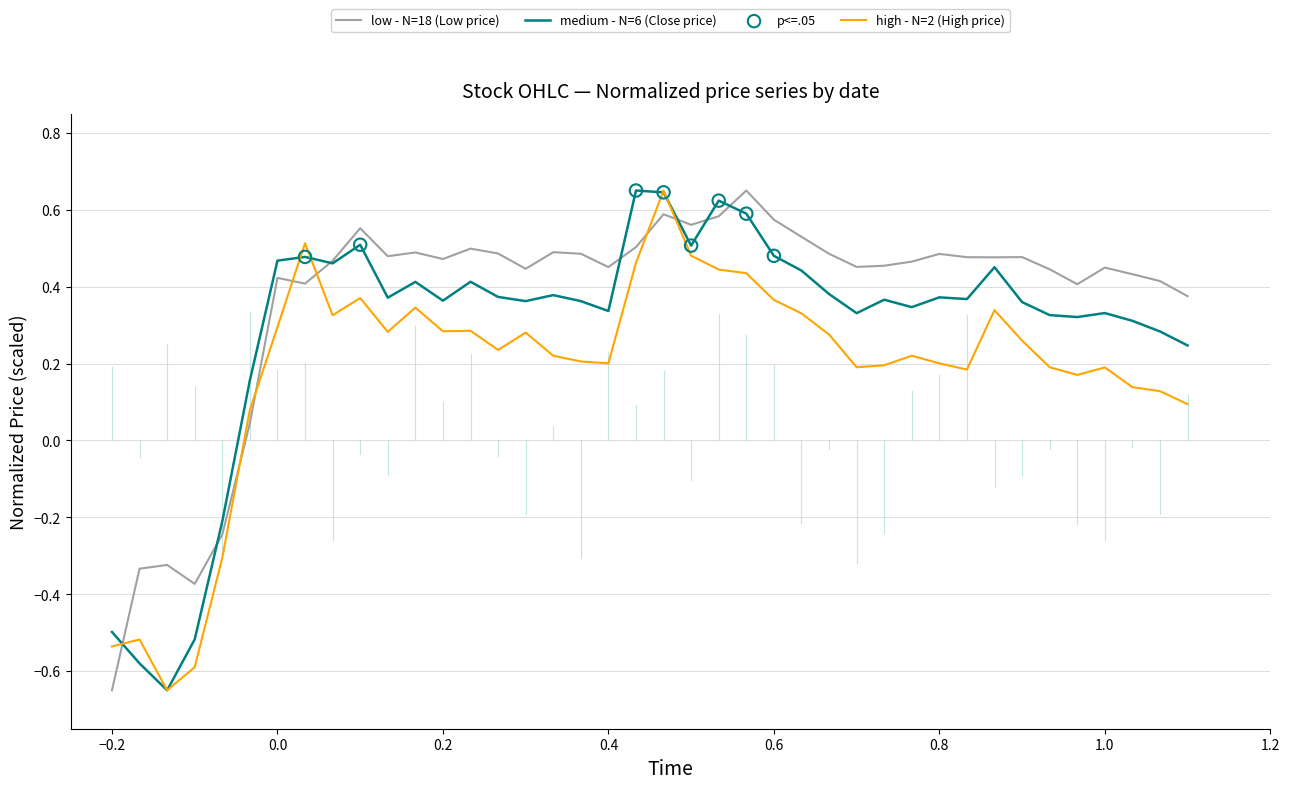

Which series has the largest total across all categories?

low - N=18 (Low price)